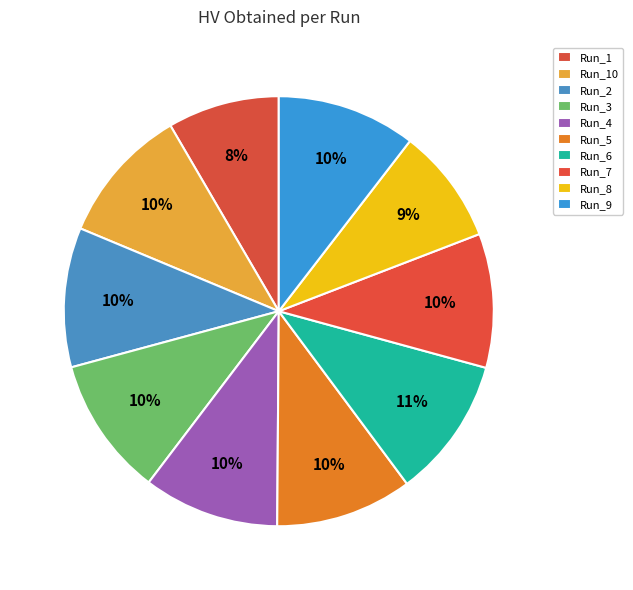

What percentage is the Run_5 slice, to the nearest percent?

10%